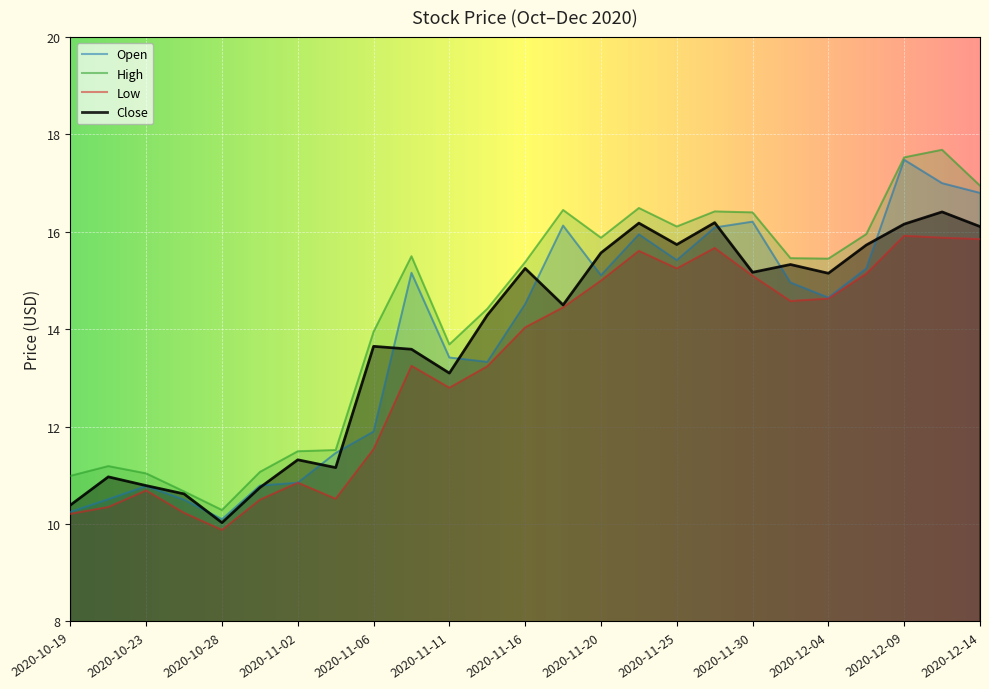

Reading left to right, transcribe all the data shown in this chart.

Open: 2020-10-19=10.2	2020-10-21=10.5	2020-10-23=10.8	2020-10-26=10.5	2020-10-28=10.1	2020-10-30=10.8	2020-11-02=10.8	2020-11-04=11.5	2020-11-06=11.9	2020-11-09=15.2	2020-11-11=13.4	2020-11-13=13.3	2020-11-16=14.5	2020-11-18=16.1	2020-11-20=15.1	2020-11-23=15.9	2020-11-25=15.4	2020-11-27=16.1	2020-11-30=16.2	2020-12-02=15.0	2020-12-04=14.7	2020-12-07=15.2	2020-12-09=17.5	2020-12-11=17.0	2020-12-14=16.8
High: 2020-10-19=11.0	2020-10-21=11.2	2020-10-23=11.0	2020-10-26=10.7	2020-10-28=10.3	2020-10-30=11.1	2020-11-02=11.5	2020-11-04=11.5	2020-11-06=13.9	2020-11-09=15.5	2020-11-11=13.7	2020-11-13=14.4	2020-11-16=15.4	2020-11-18=16.4	2020-11-20=15.9	2020-11-23=16.5	2020-11-25=16.1	2020-11-27=16.4	2020-11-30=16.4	2020-12-02=15.5	2020-12-04=15.4	2020-12-07=16.0	2020-12-09=17.5	2020-12-11=17.7	2020-12-14=16.9
Low: 2020-10-19=10.2	2020-10-21=10.3	2020-10-23=10.7	2020-10-26=10.2	2020-10-28=9.9	2020-10-30=10.5	2020-11-02=10.8	2020-11-04=10.5	2020-11-06=11.5	2020-11-09=13.2	2020-11-11=12.8	2020-11-13=13.2	2020-11-16=14.0	2020-11-18=14.4	2020-11-20=15.0	2020-11-23=15.6	2020-11-25=15.2	2020-11-27=15.7	2020-11-30=15.1	2020-12-02=14.6	2020-12-04=14.6	2020-12-07=15.1	2020-12-09=15.9	2020-12-11=15.9	2020-12-14=15.8
Close: 2020-10-19=10.4	2020-10-21=11.0	2020-10-23=10.8	2020-10-26=10.6	2020-10-28=10.0	2020-10-30=10.8	2020-11-02=11.3	2020-11-04=11.2	2020-11-06=13.7	2020-11-09=13.6	2020-11-11=13.1	2020-11-13=14.3	2020-11-16=15.2	2020-11-18=14.5	2020-11-20=15.6	2020-11-23=16.2	2020-11-25=15.7	2020-11-27=16.2	2020-11-30=15.2	2020-12-02=15.3	2020-12-04=15.2	2020-12-07=15.7	2020-12-09=16.2	2020-12-11=16.4	2020-12-14=16.1